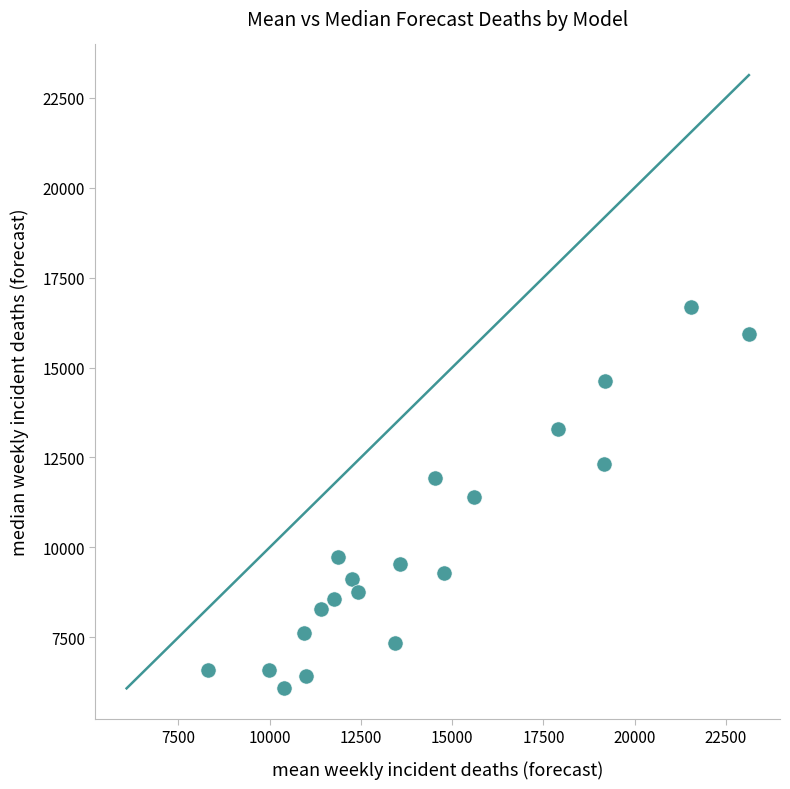

What is the range of Y values (max minus min)?

10595.2